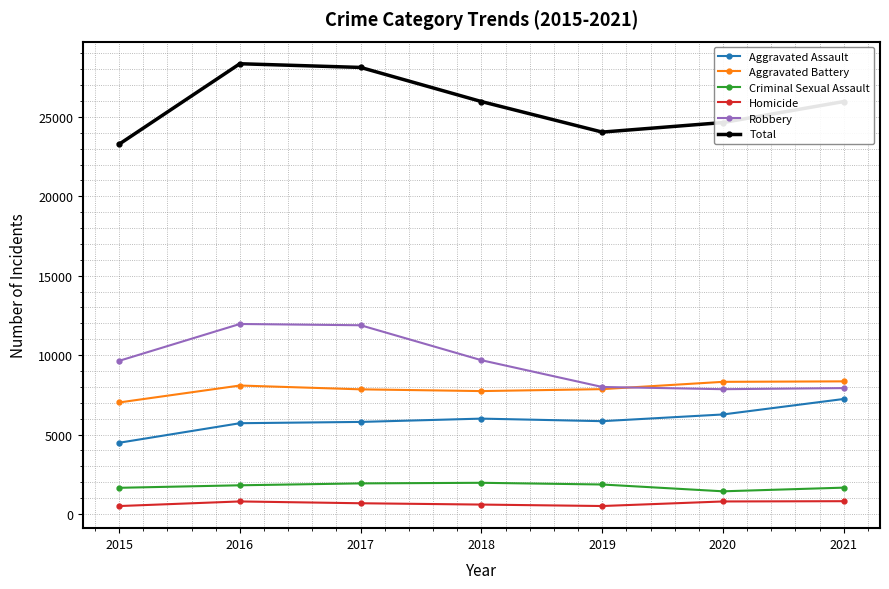

What is the maximum value for Robbery?

11960